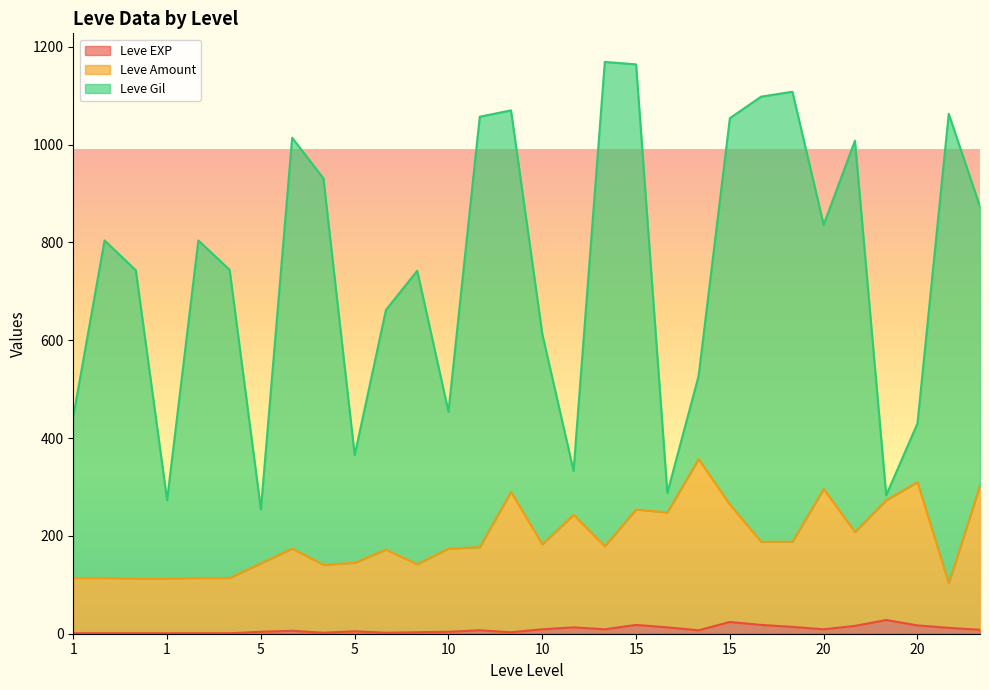

What is the difference between the maximum and minimum values in the Leve EXP series?

27